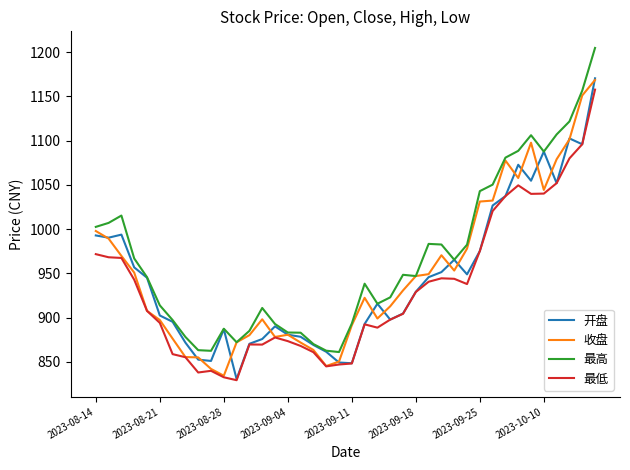

Which series has the largest total across all categories?

最高